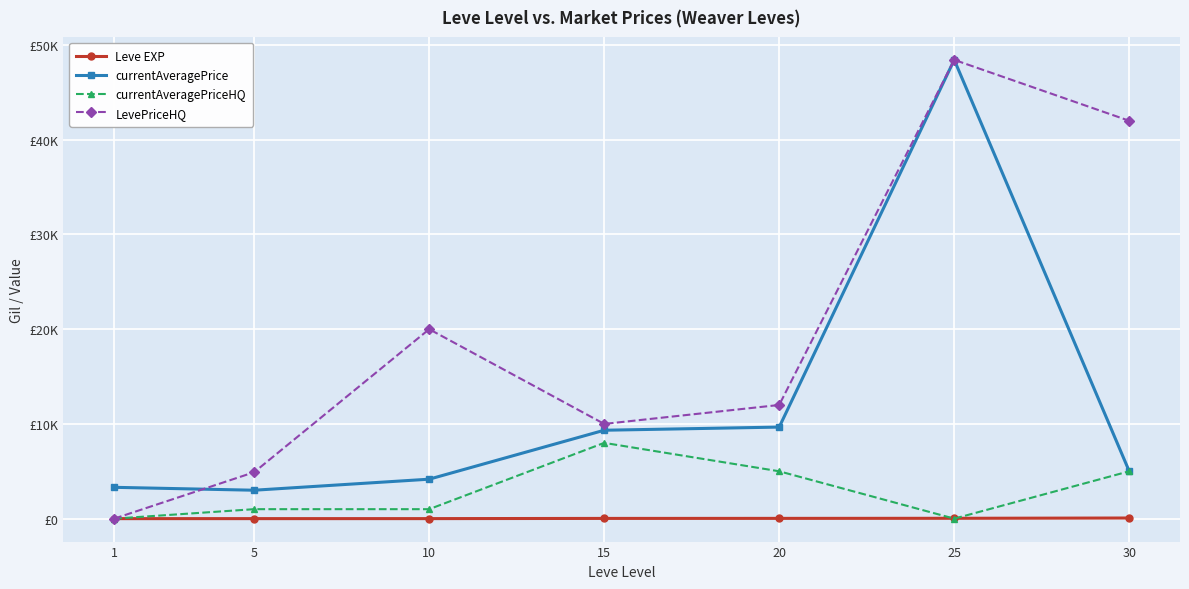

What is the maximum value shown in the chart?

48433